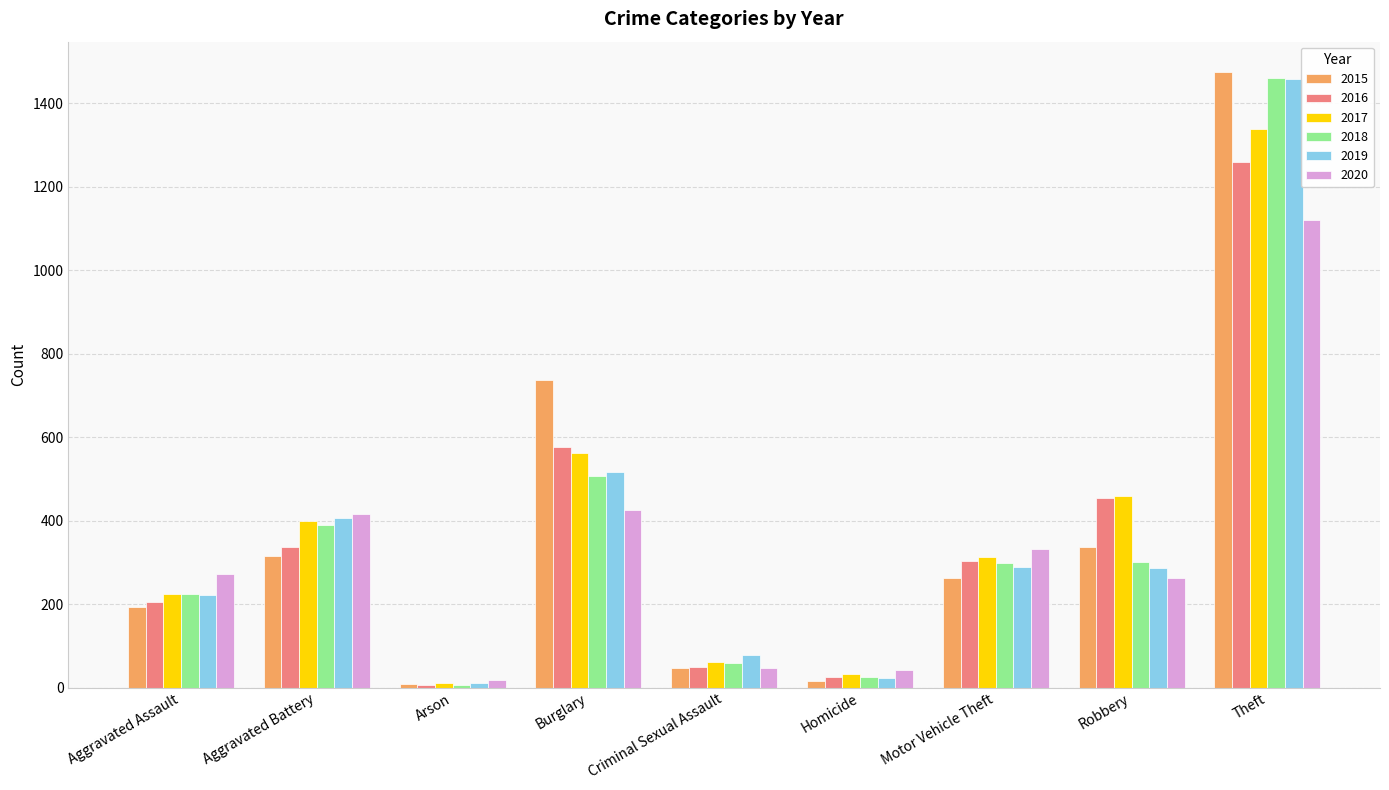

What is the average value of the 2018 series?

364